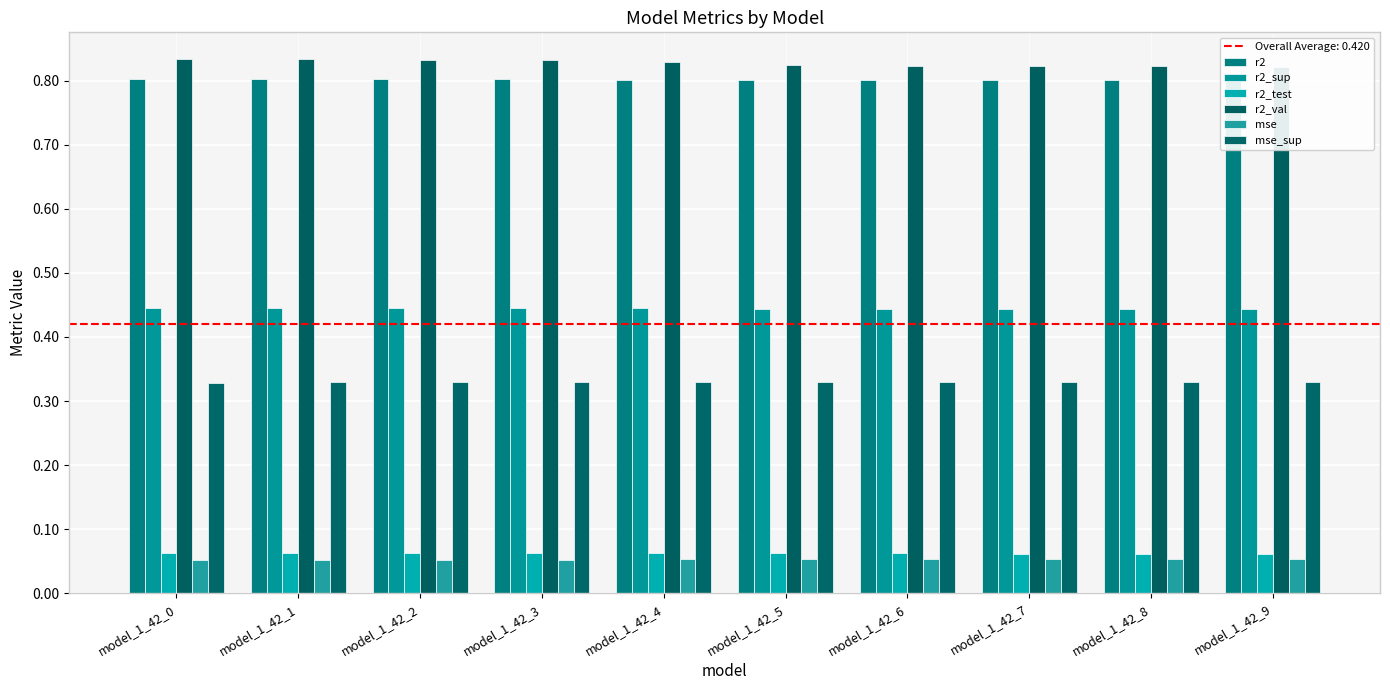

At how many categories does at least one series exceed 0?

10